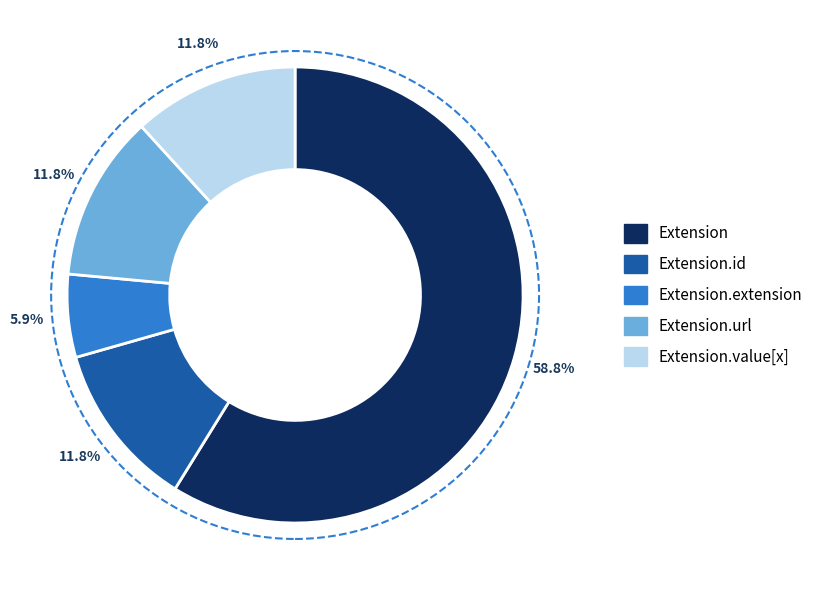

How many segments does this pie chart have?

5